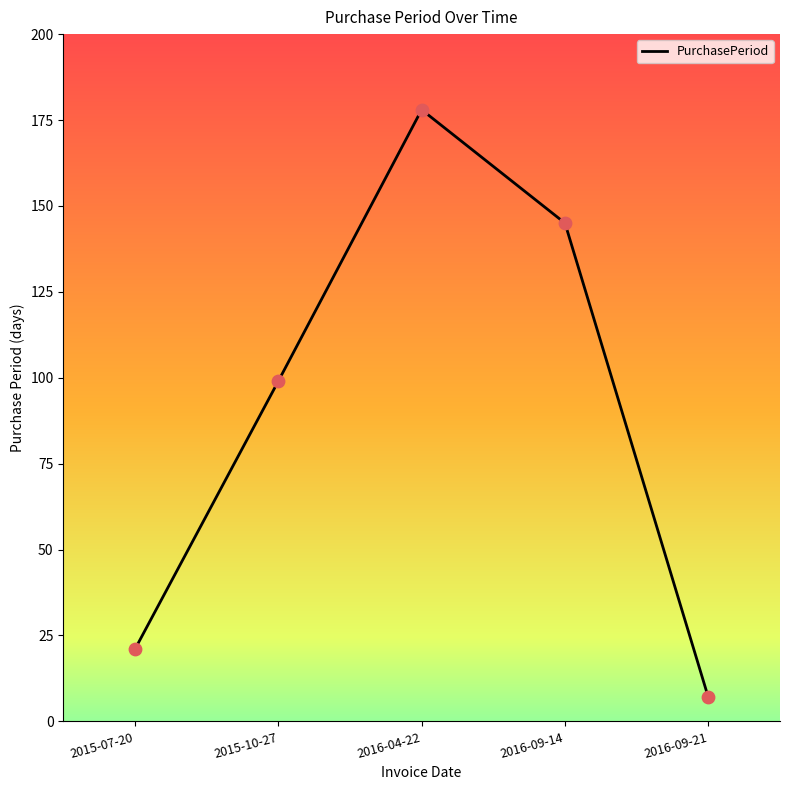

Between 2015-10-27 and 2016-09-14, which is larger?

2016-09-14